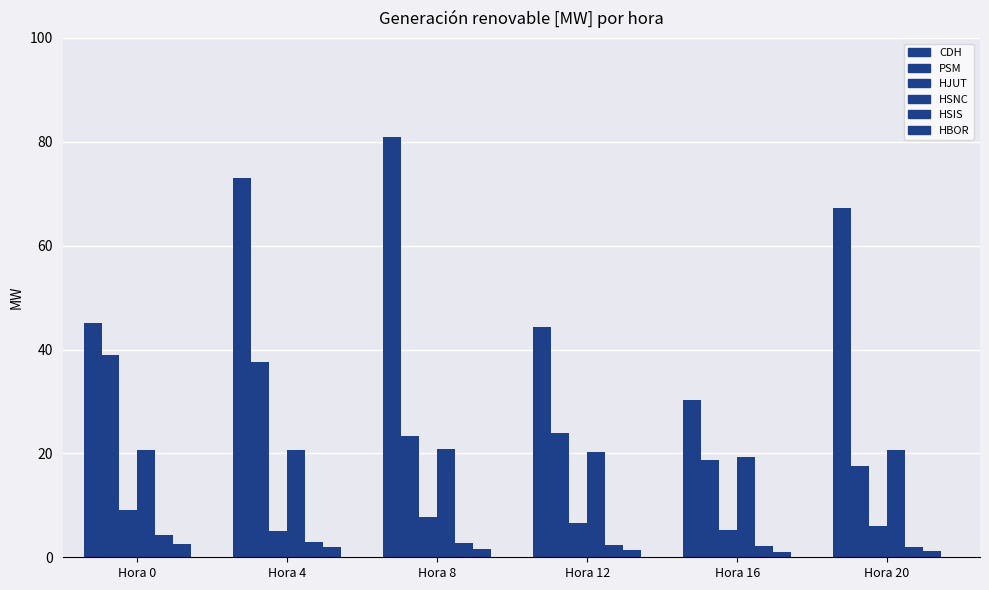

Where does the HSIS series first go above 2?

Hora 0